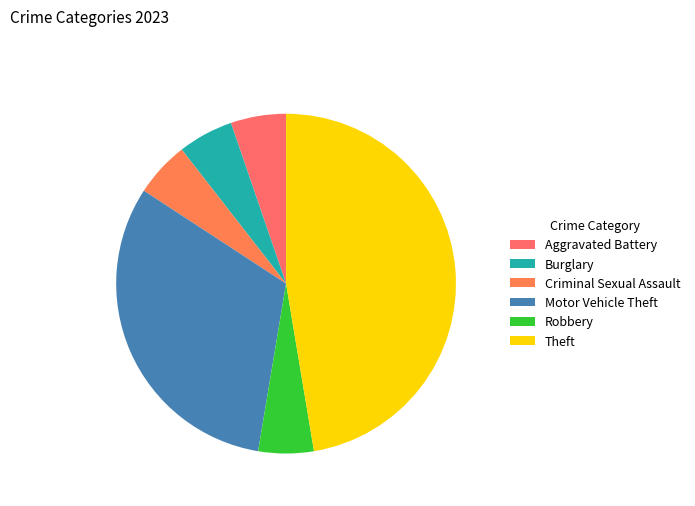

How many slices are in this pie chart?

6